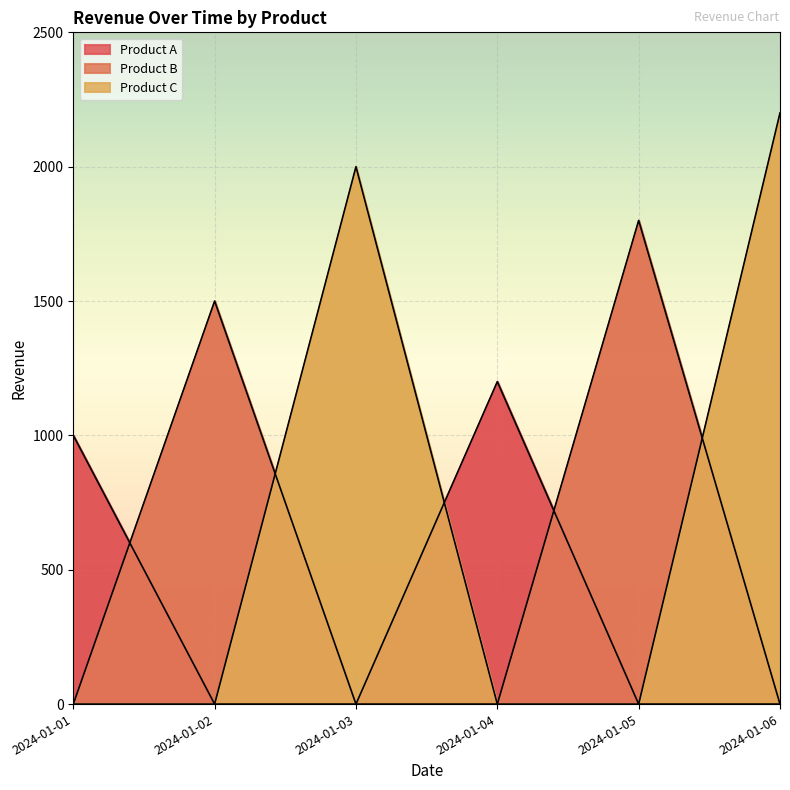

How many lines are shown in the chart?

3